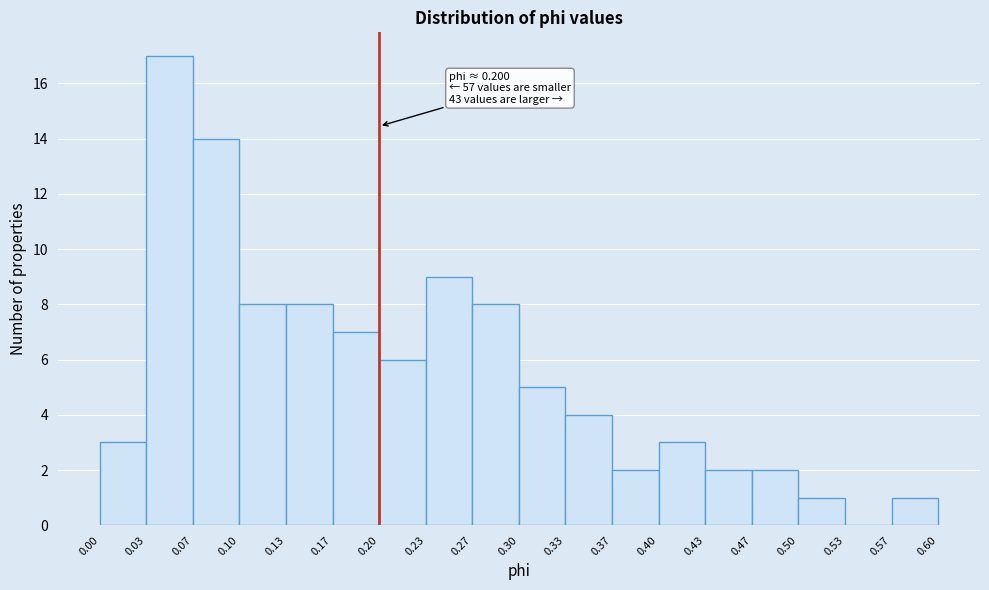

Over which range of the x-axis is the bar tallest?

0.03 to 0.07